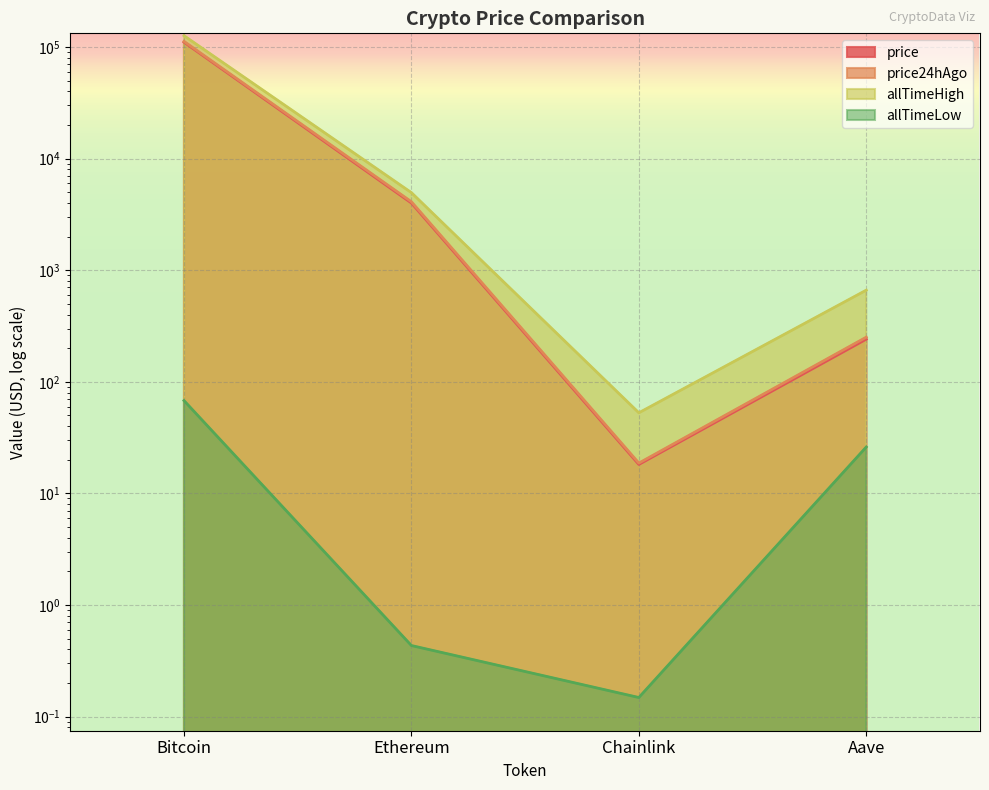

At which label does price24hAgo first exceed 4098?

Bitcoin